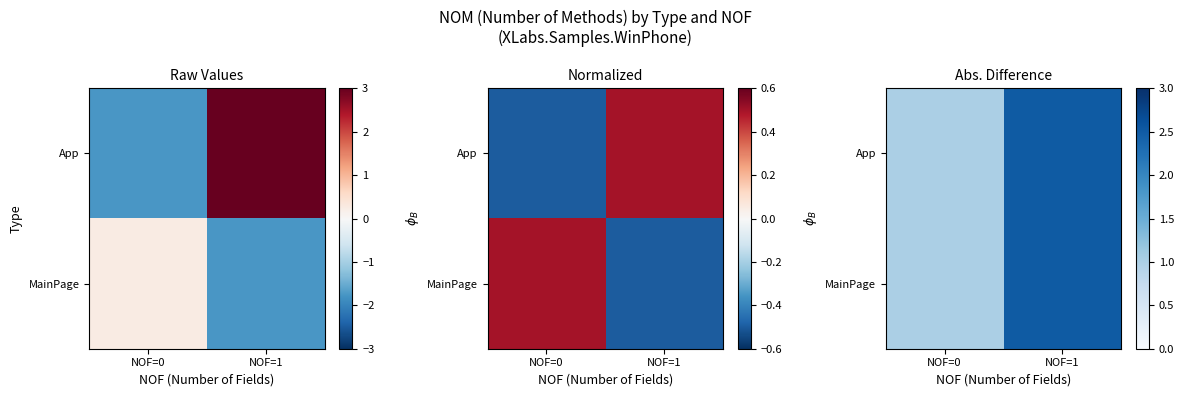

Which category has the lowest value across all series?

NOF=0